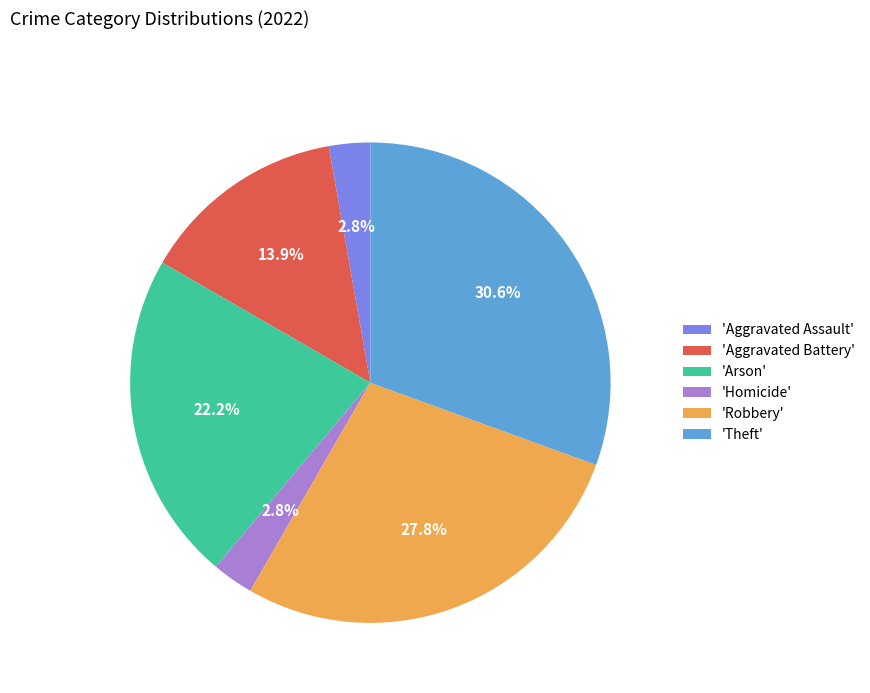

Which category has the biggest portion of the pie?

'Theft'